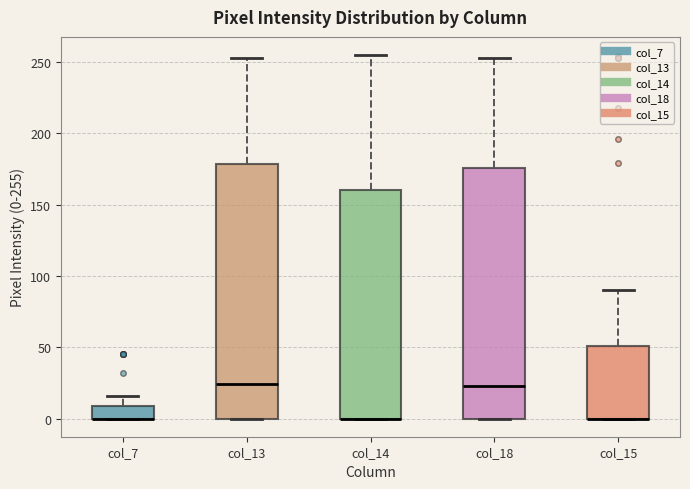

Reading left to right, read every box against the y-axis: the position of its median line, the range the box covers, and the ends of its whiskers. The values are not printed on the chart, so give them approximately, as read against the axis.

col_7: median 0 (drawn on the box's lower edge), box 0 to 10, whiskers 0 to 15
col_13: median 25, box 0 to 180, whiskers 0 to 255
col_14: median 0 (drawn on the box's lower edge), box 0 to 160, whiskers 0 to 255
col_18: median 25, box 0 to 175, whiskers 0 to 255
col_15: median 0 (drawn on the box's lower edge), box 0 to 50, whiskers 0 to 90